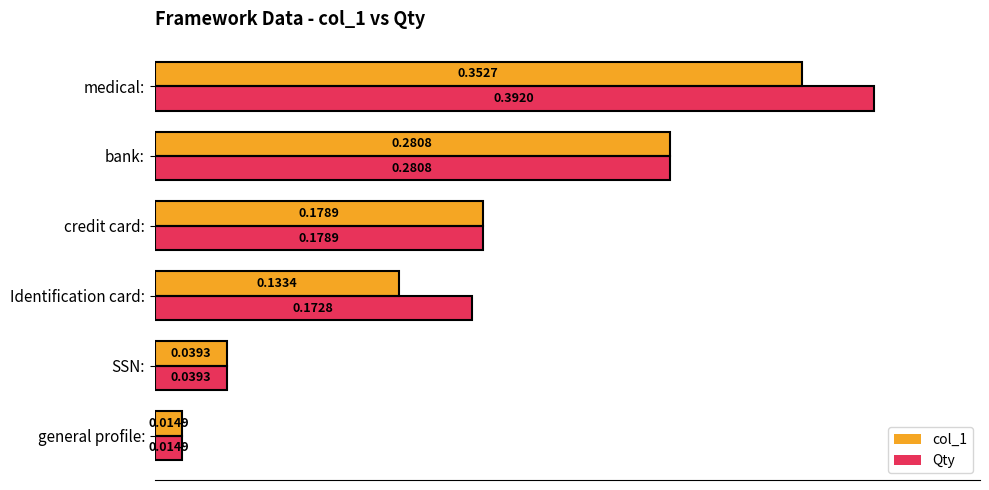

Which series changed the most between SSN: and Identification card:?

Qty